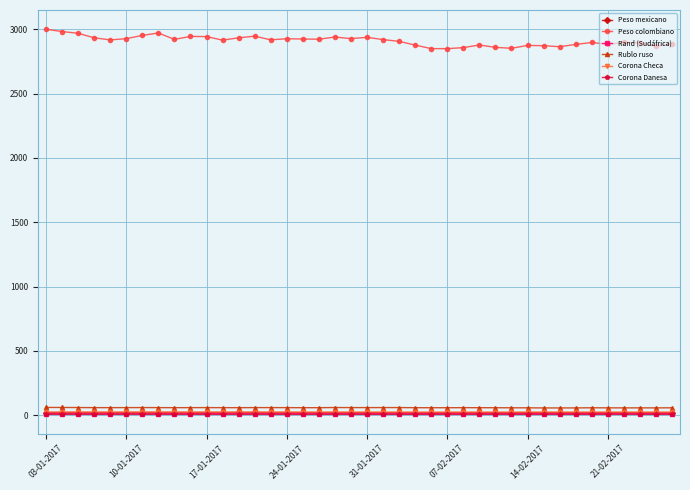

What is the value of the Peso colombiano point at the 21st from the left?

2937.5